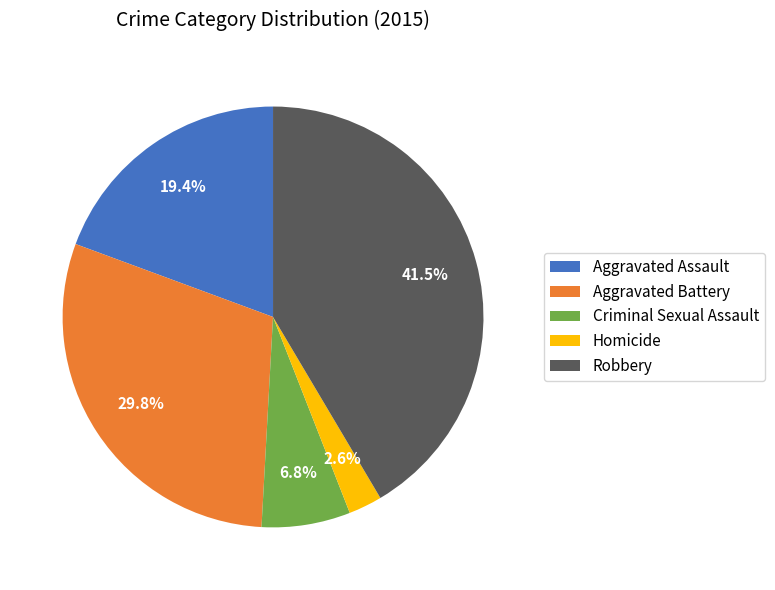

To the nearest percent, what is the average slice percentage?

20%